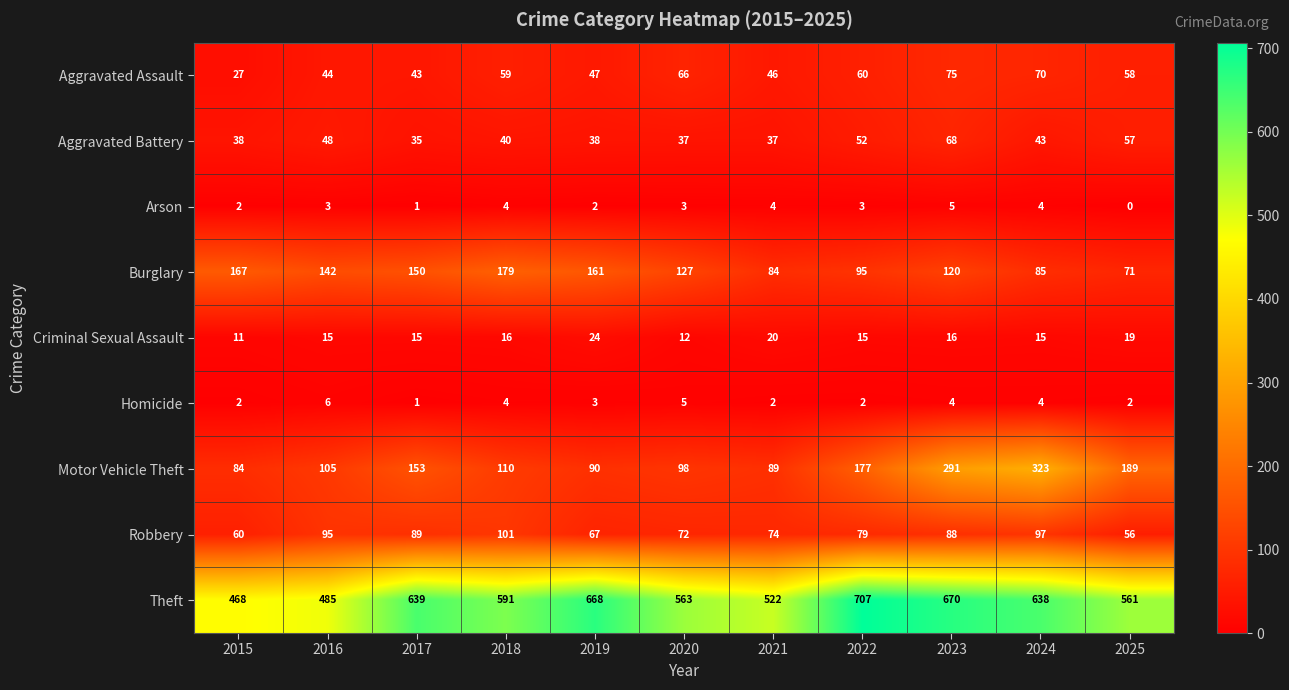

At which category is the sum across all series the highest?

2023